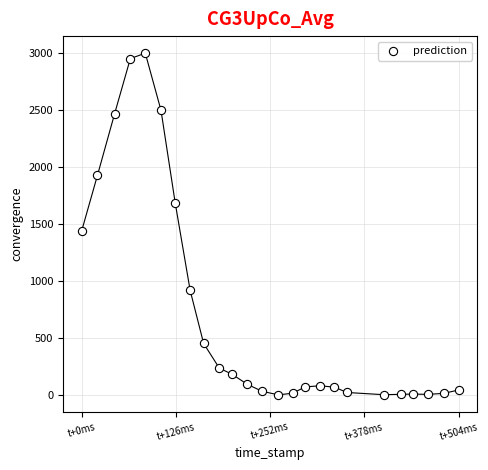

What is the range of Y values (max minus min)?

2996.3